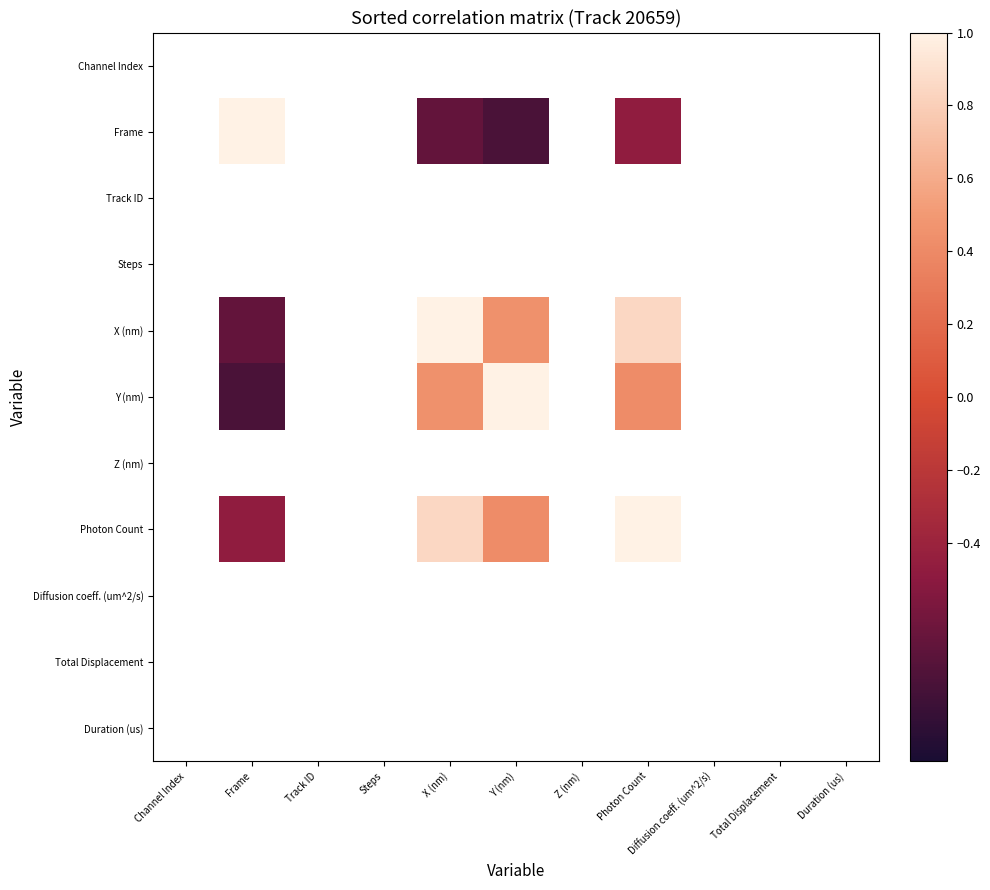

Rank the series by their maximum value, from lowest to highest.

Channel Index, Frame, Track ID, Steps, X (nm), Y (nm), Z (nm), Photon Count, Diffusion coeff. (um^2/s), Total Displacement, Duration (us)